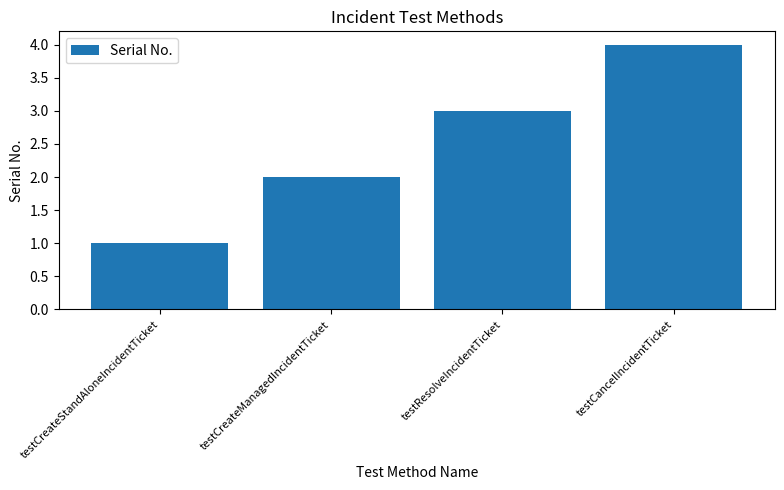

Read the value at testCreateManagedIncidentTicket.

2